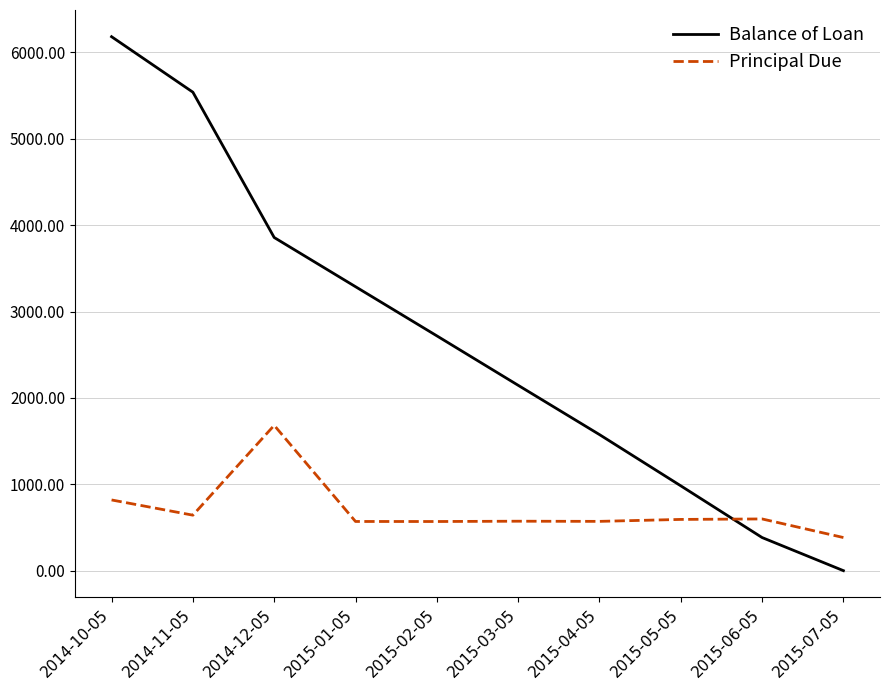

The value of Balance of Loan at 2015-03-05 is 2145.9. True or false?

True